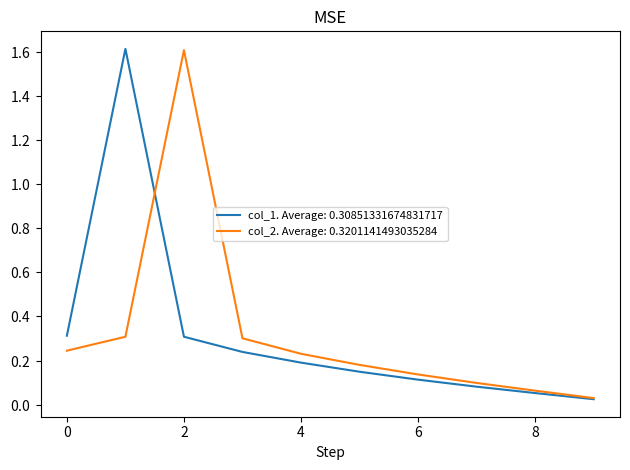

Does the chart display data point markers on the line(s)?

No